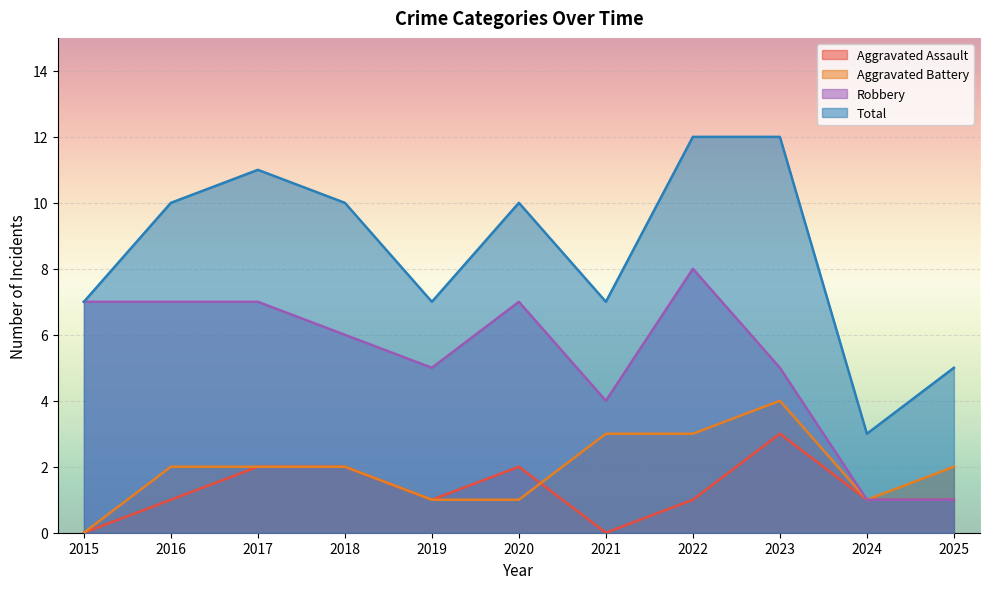

At which label does Robbery first exceed 6?

2015